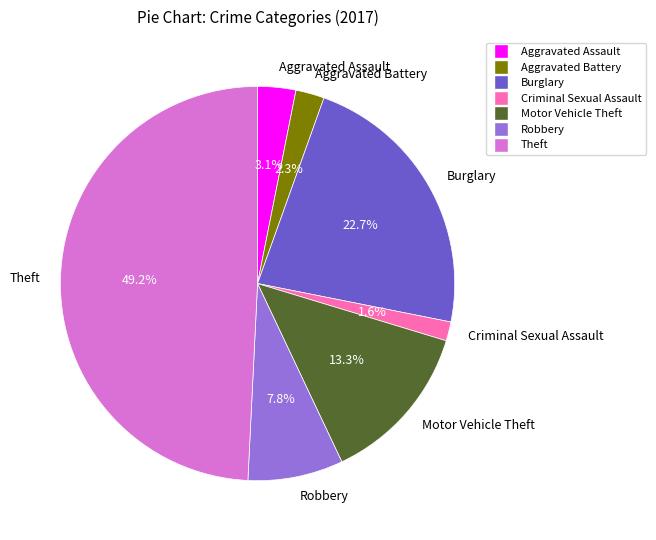

Do Burglary and Robbery together represent more than half of the pie?

No